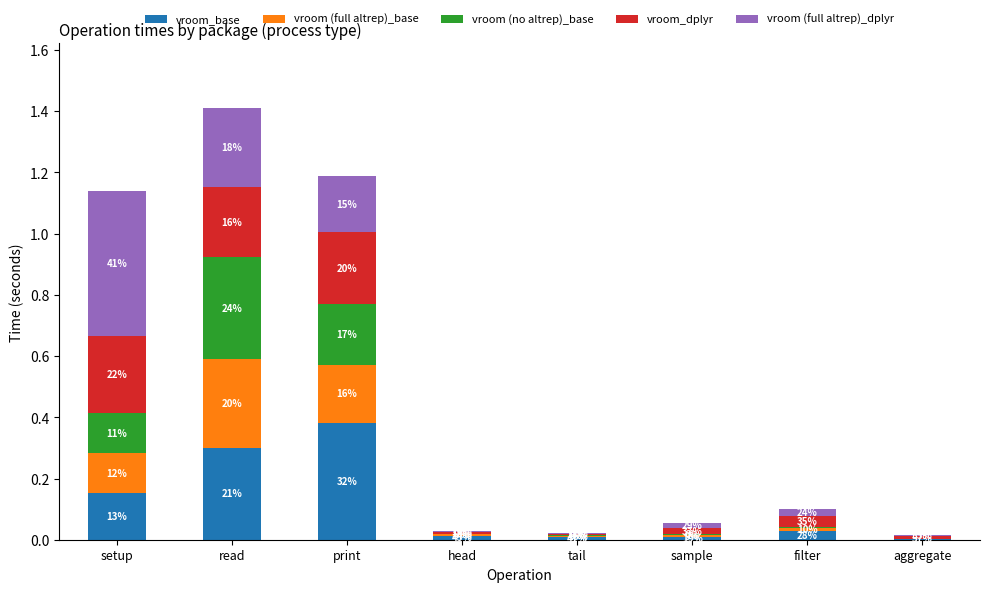

Does the chart contain stacked bars?

Yes